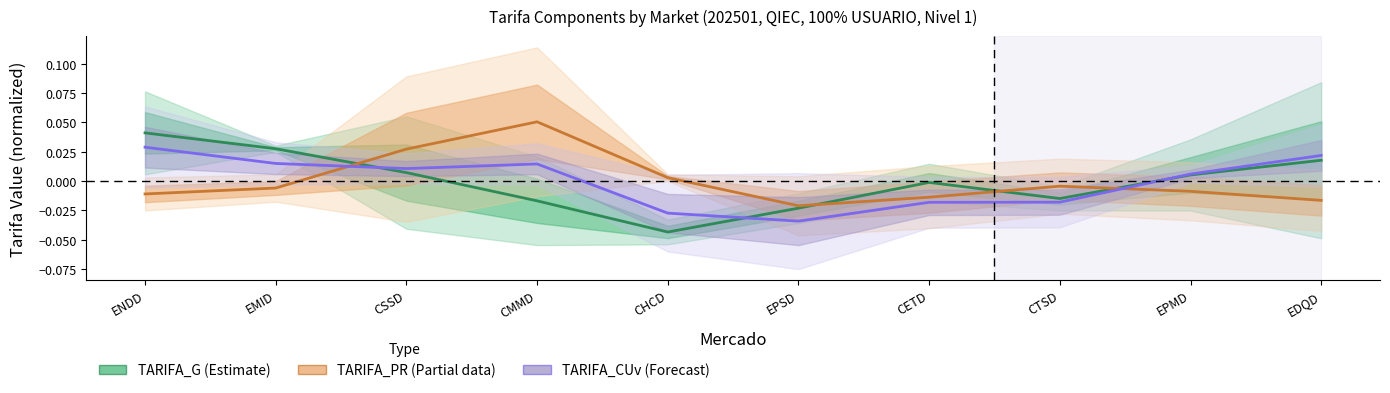

How many data points in TARIFA_G (Estimate) are above 0?

5